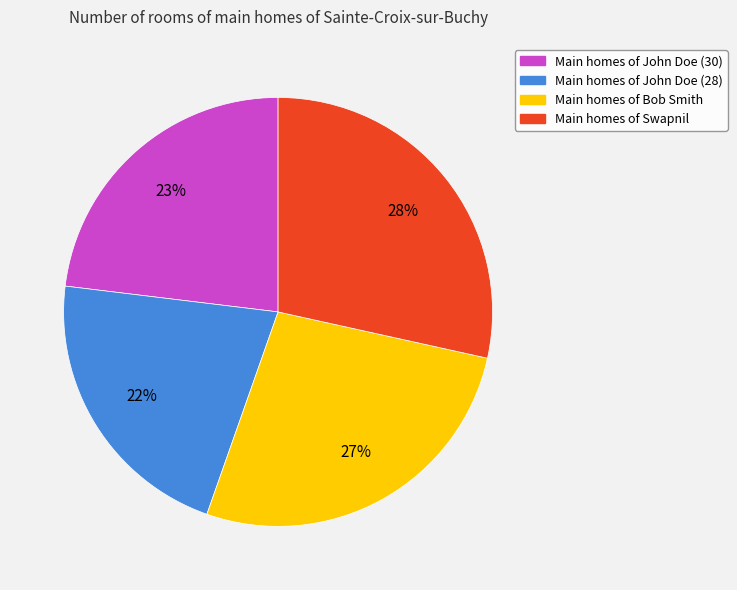

What percentage is the Main homes of Bob Smith slice, to the nearest percent?

27%